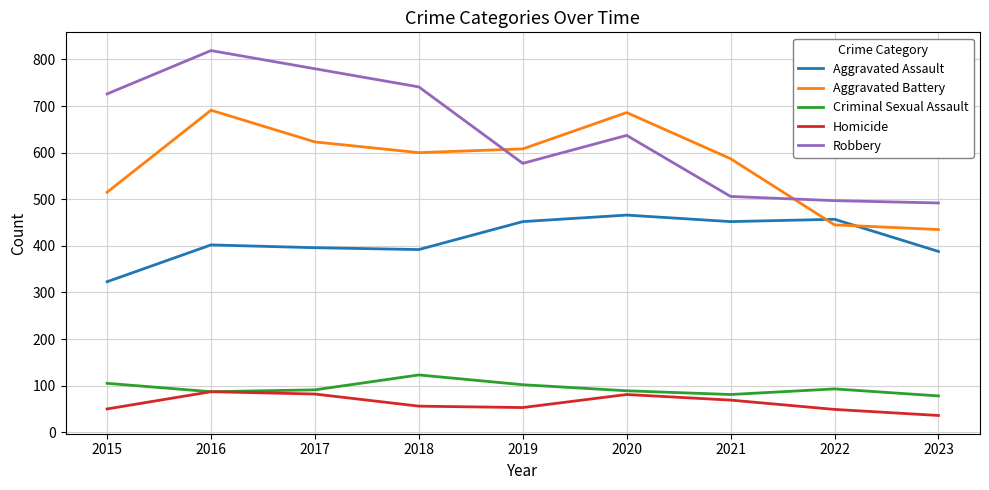

What is the average value of the Robbery series?

642